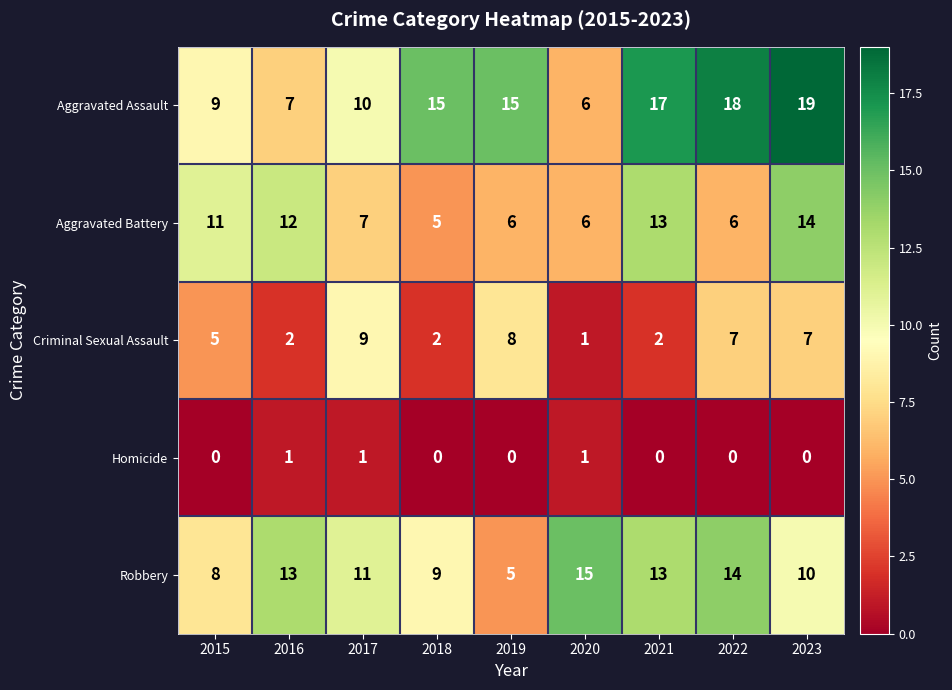

Rank the series by their average value, from lowest to highest.

Homicide, Criminal Sexual Assault, Aggravated Battery, Robbery, Aggravated Assault